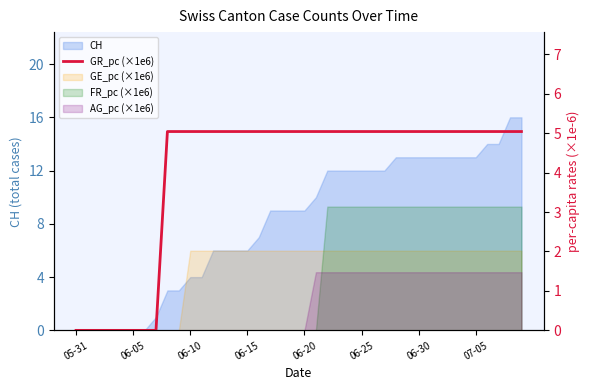

At which category does the chart reach its minimum across all series?

05-31